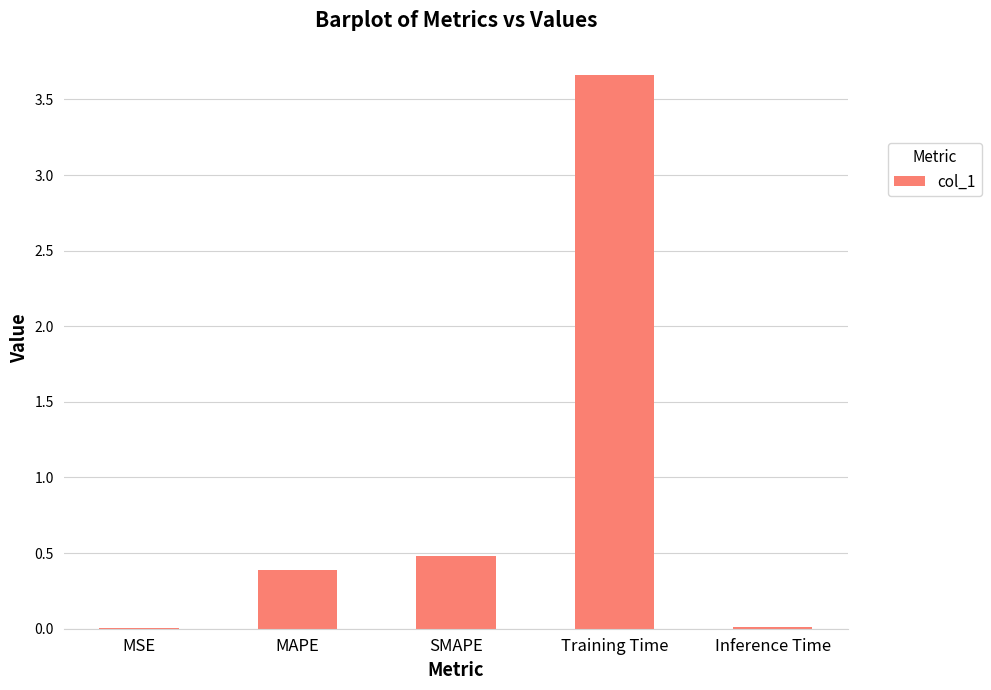

Which has a higher value, MAPE or SMAPE?

SMAPE